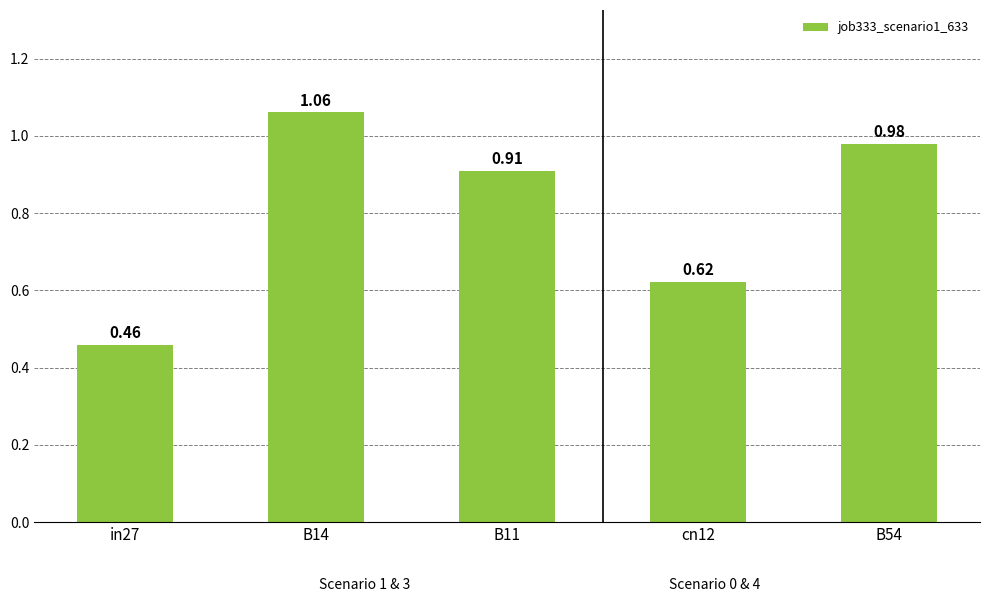

At which category does the chart reach its peak across all series?

B14